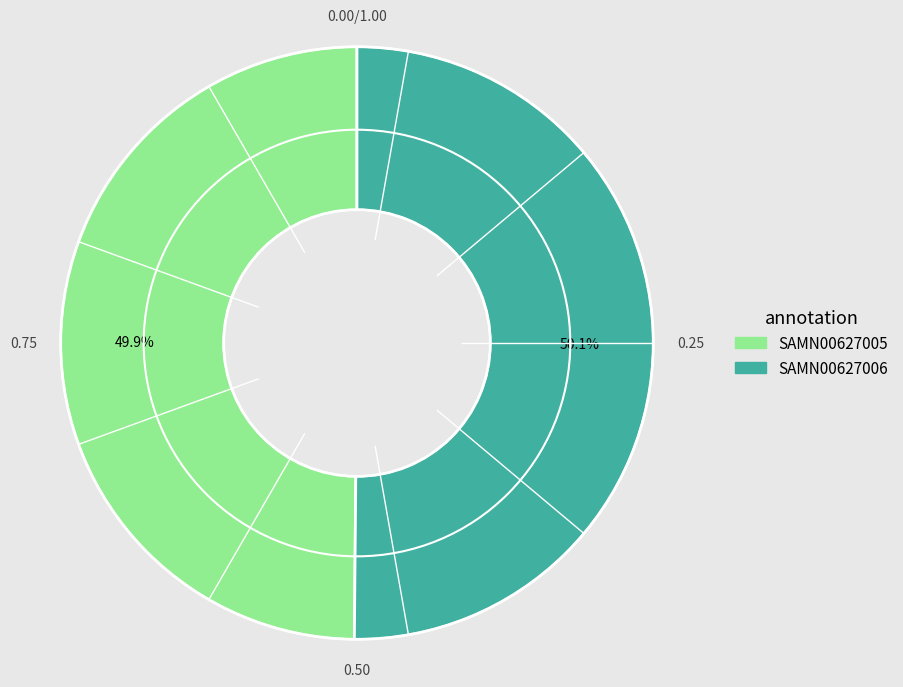

Is there a majority slice in this chart?

Yes